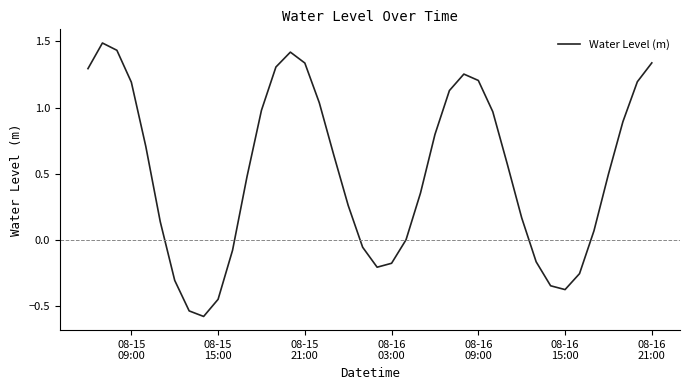

What is the difference between the maximum and minimum values?

2.1